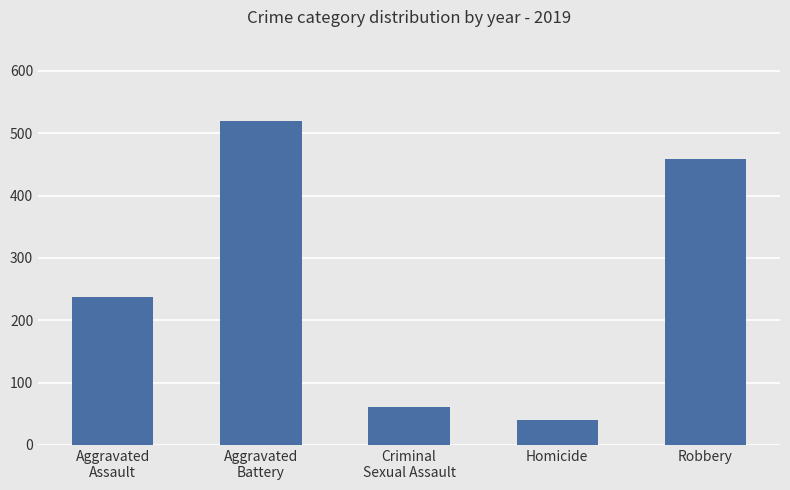

What is the difference between the values at Aggravated
Battery and Aggravated
Assault?

282